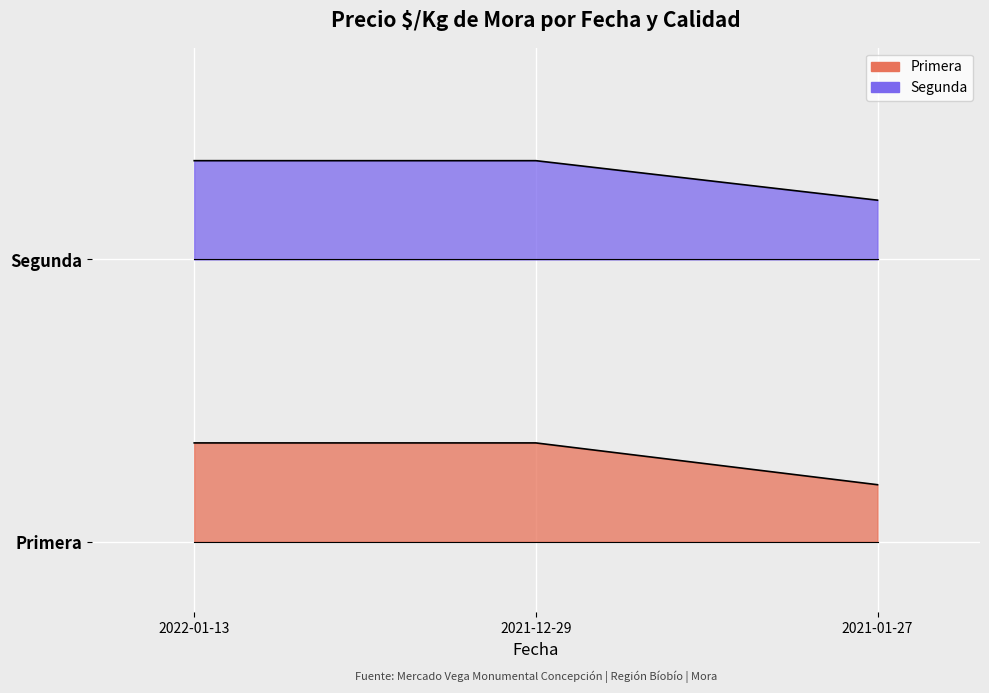

What is the difference between the maximum and minimum values in the Segunda series?

0.3